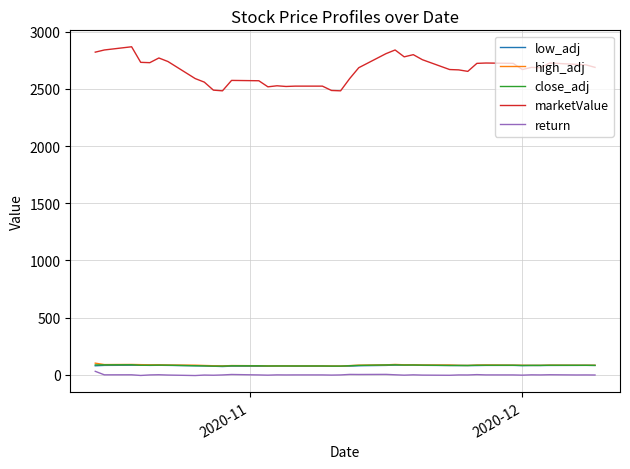

Which series has the largest total across all categories?

marketValue